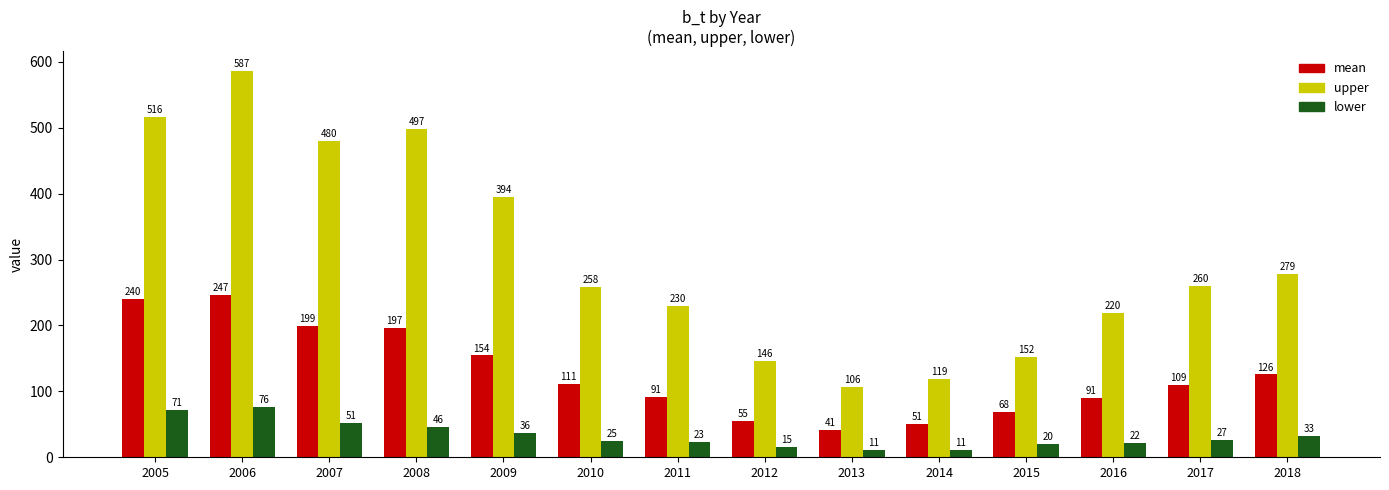

At 2018, list the series in order from largest to smallest.

upper, mean, lower